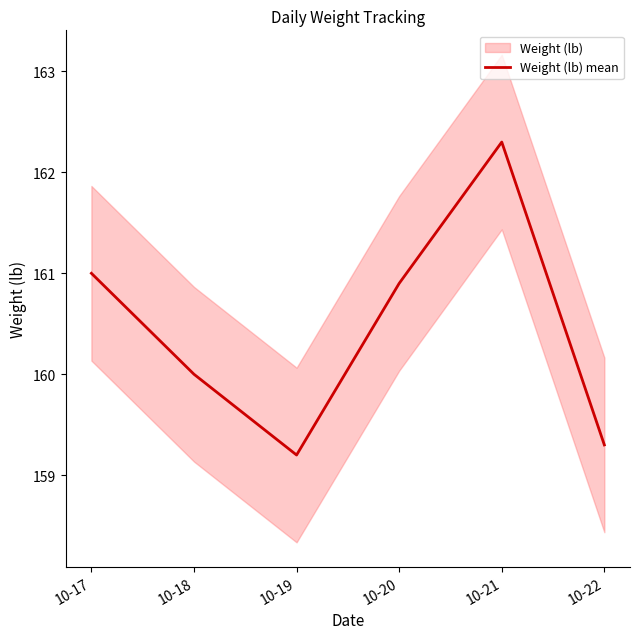

Reading left to right, transcribe all the data shown in this chart.

161.0	160.0	159.2	160.9	162.3	159.3